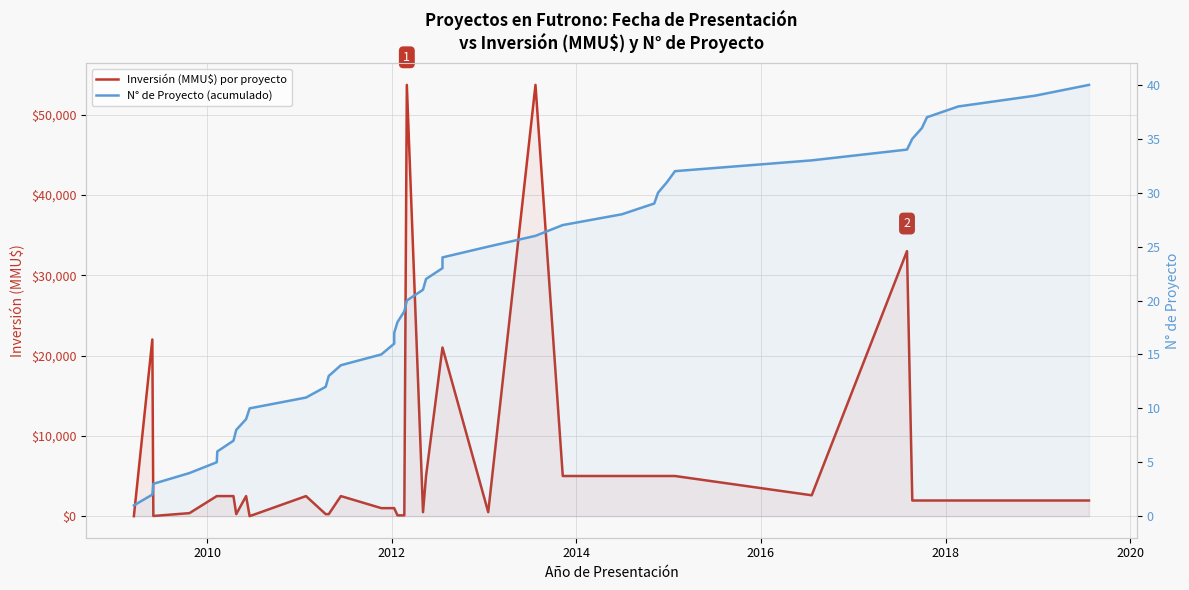

True or false: Inversión (MMU$) por proyecto has a value of 437 at 16.

False